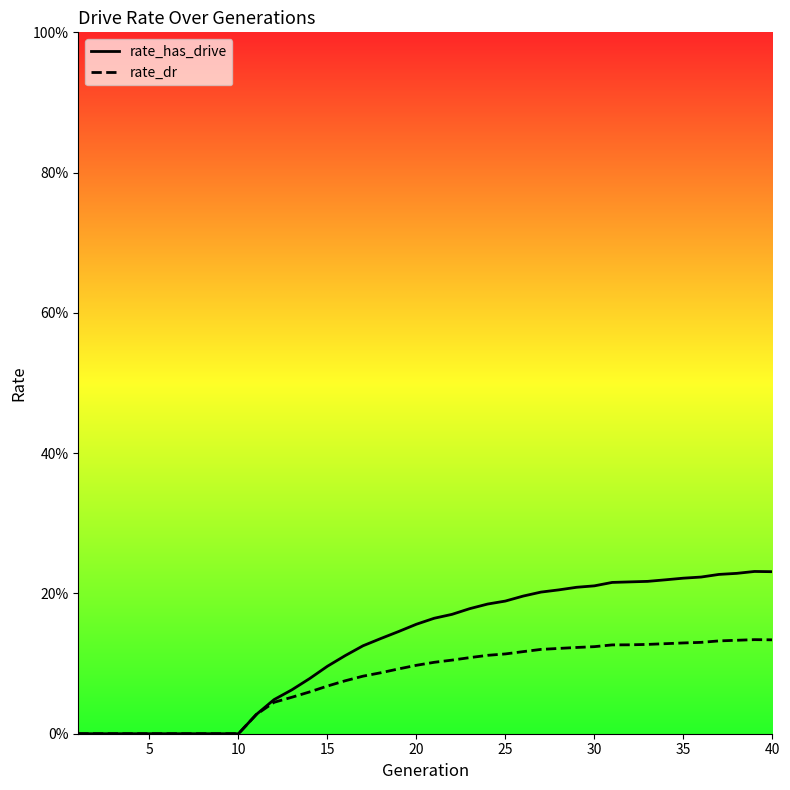

True or false: rate_has_drive has a value of 0.2 at 30.

True